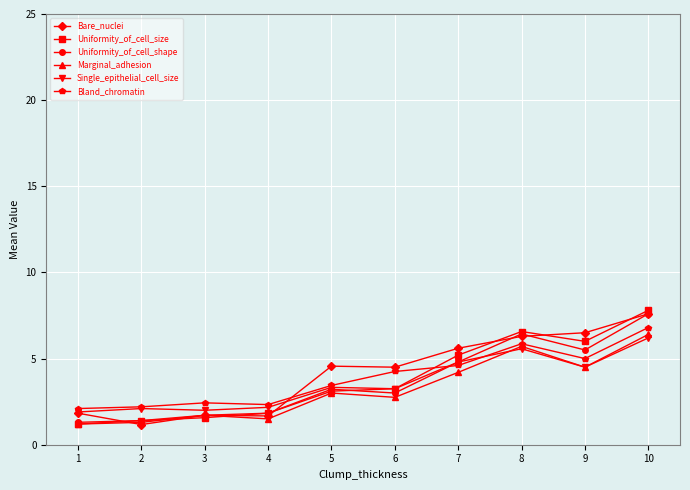

The Uniformity_of_cell_size series shows 2.6 at 7. True or false?

False